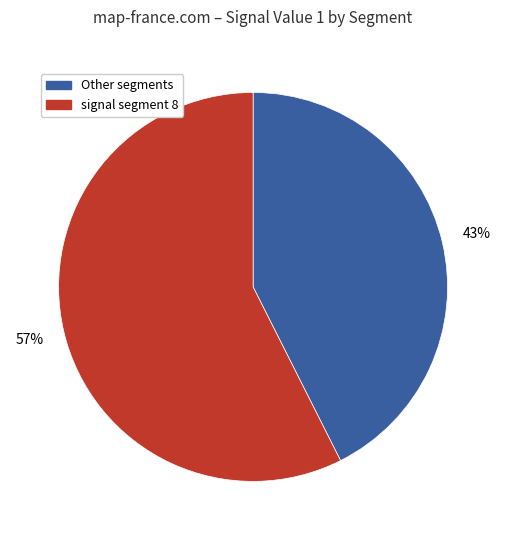

What is the smallest slice in the pie chart?

Other segments